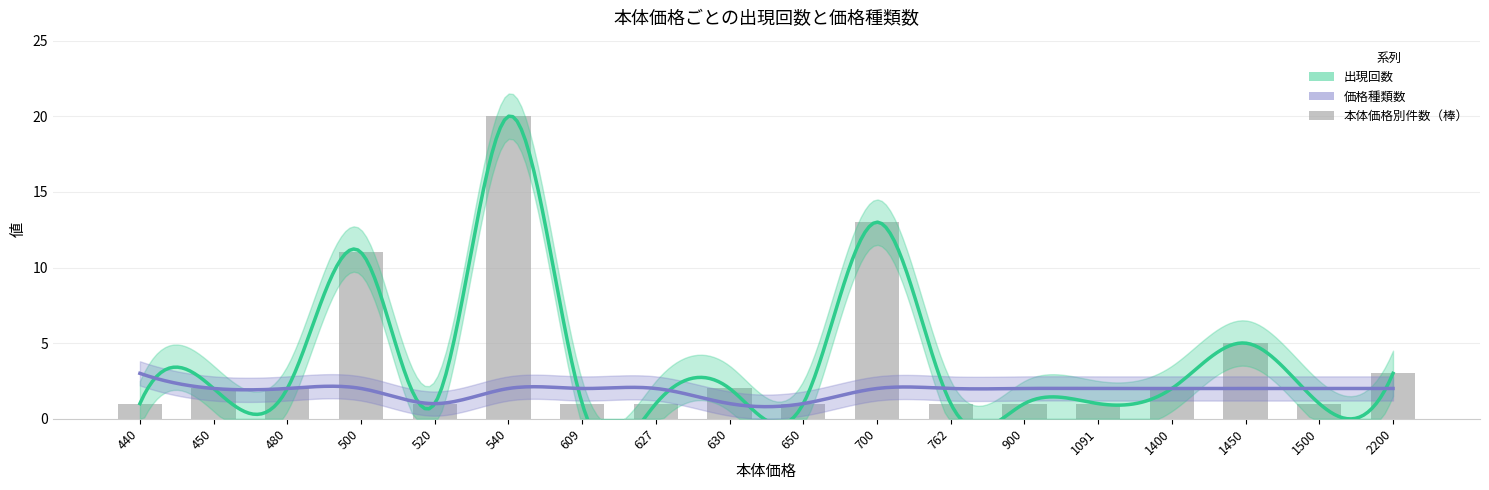

Which has a higher value, 627 or 1091?

627